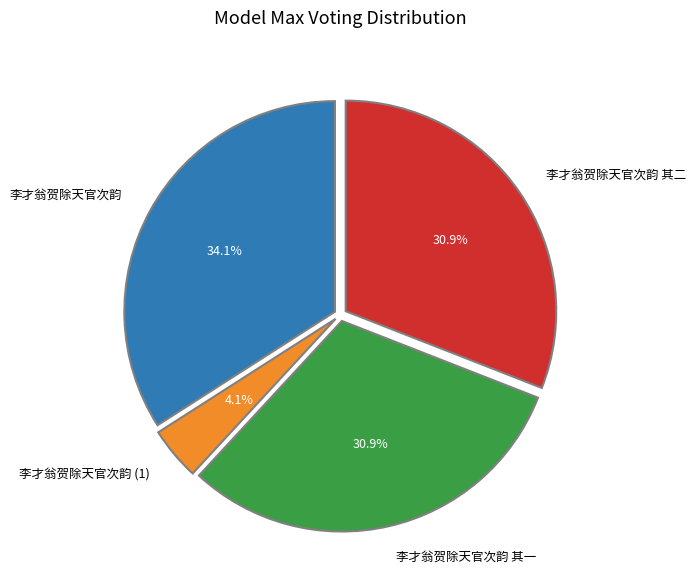

What percentage is NOT represented by 李才翁贺除天官次韵?

65.9%